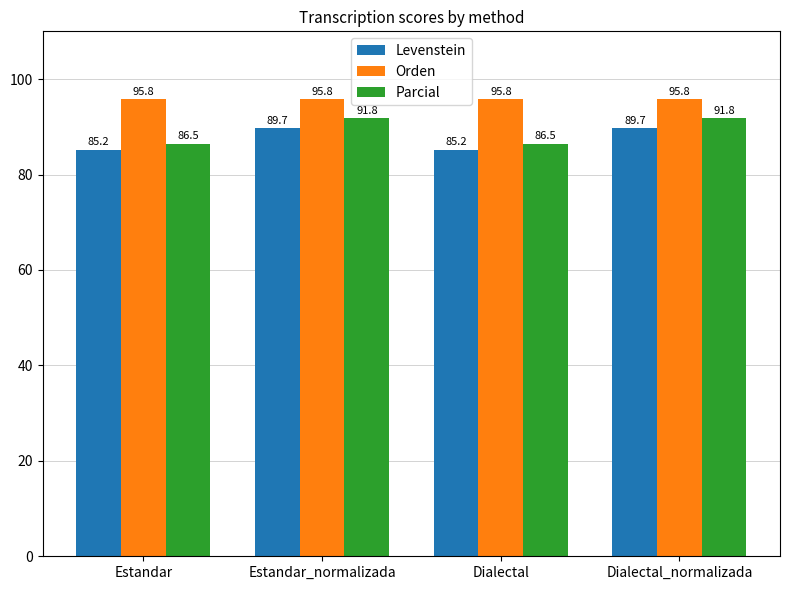

What is the greatest value displayed?

95.8